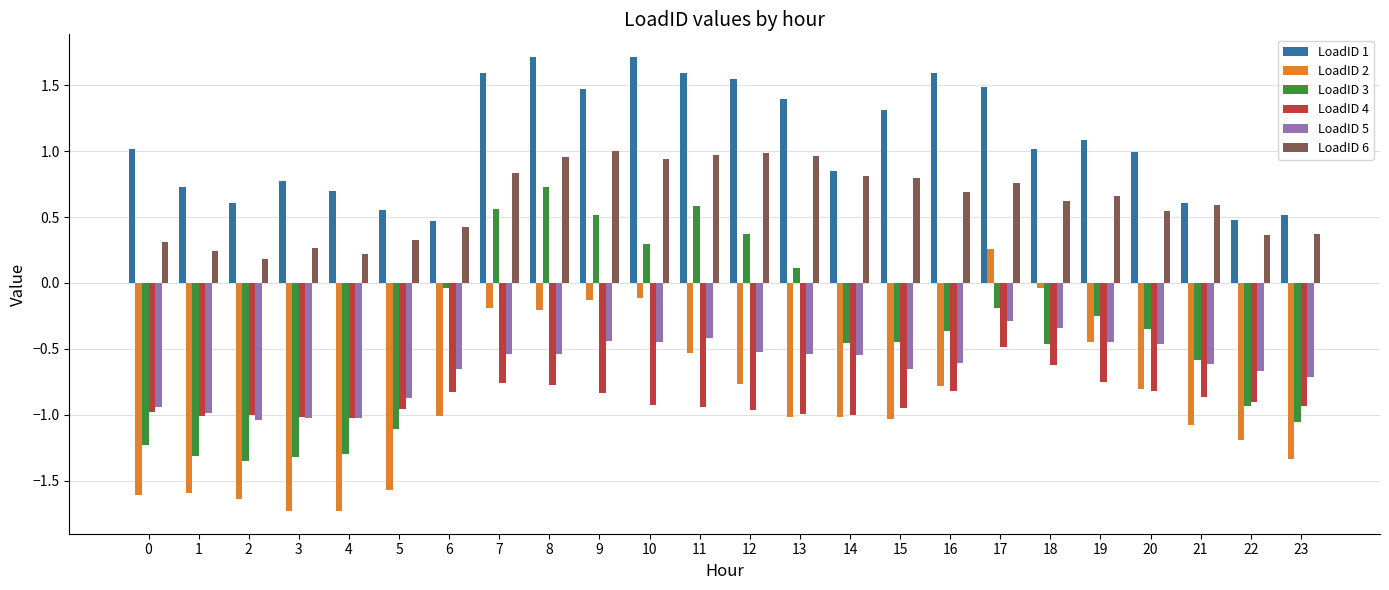

Is the value of LoadID 3 at 17 greater than the value of LoadID 4 at 19?

Yes